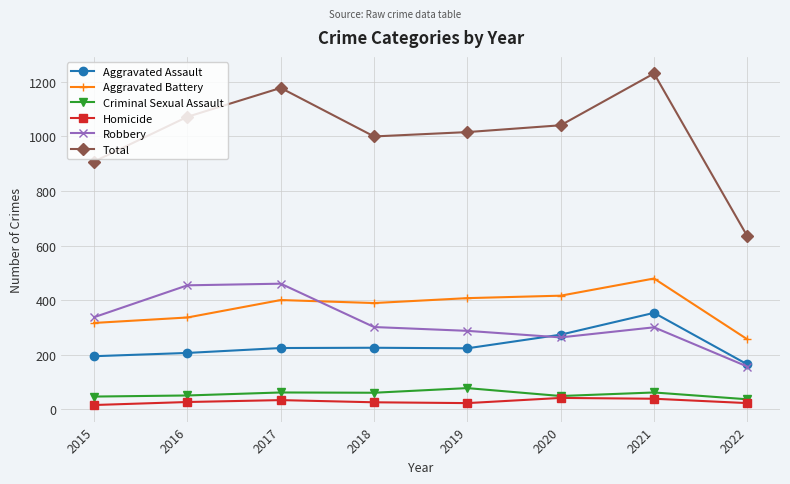

True or false: Total and Aggravated Assault cross at least once.

False